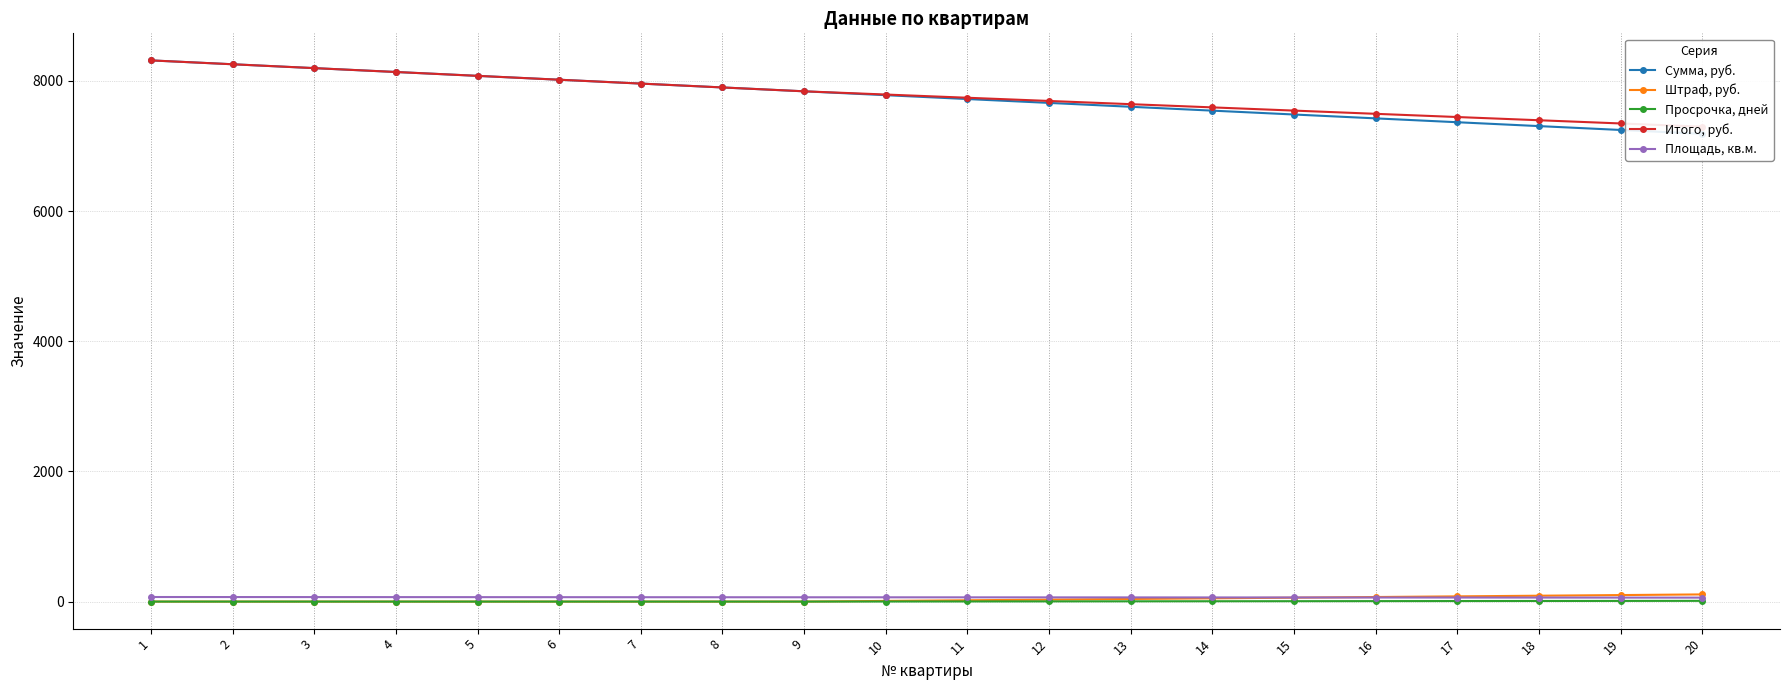

Reading left to right, what are all the values shown in this chart?

Сумма, руб.: 8316.0	8256.6	8197.2	8137.8	8078.4	8019.0	7959.6	7900.2	7840.8	7781.4	7722.0	7662.6	7603.2	7543.8	7484.4	7425.0	7365.6	7306.2	7246.8	7187.4
Штраф, руб.: 0.0	0.0	0.0	0.0	0.0	0.0	0.0	0.0	0.0	10.0	20.0	30.0	40.0	50.0	60.0	70.0	80.0	90.0	100.0	110.0
Просрочка, дней: 0.0	0.0	0.0	0.0	0.0	0.0	0.0	0.0	0.0	1.0	2.0	3.0	4.0	5.0	6.0	7.0	8.0	9.0	10.0	11.0
Итого, руб.: 8316.0	8256.6	8197.2	8137.8	8078.4	8019.0	7959.6	7900.2	7840.8	7791.4	7742.0	7692.6	7643.2	7593.8	7544.4	7495.0	7445.6	7396.2	7346.8	7297.4
Площадь, кв.м.: 70.0	69.5	69.0	68.5	68.0	67.5	67.0	66.5	66.0	65.5	65.0	64.5	64.0	63.5	63.0	62.5	62.0	61.5	61.0	60.5